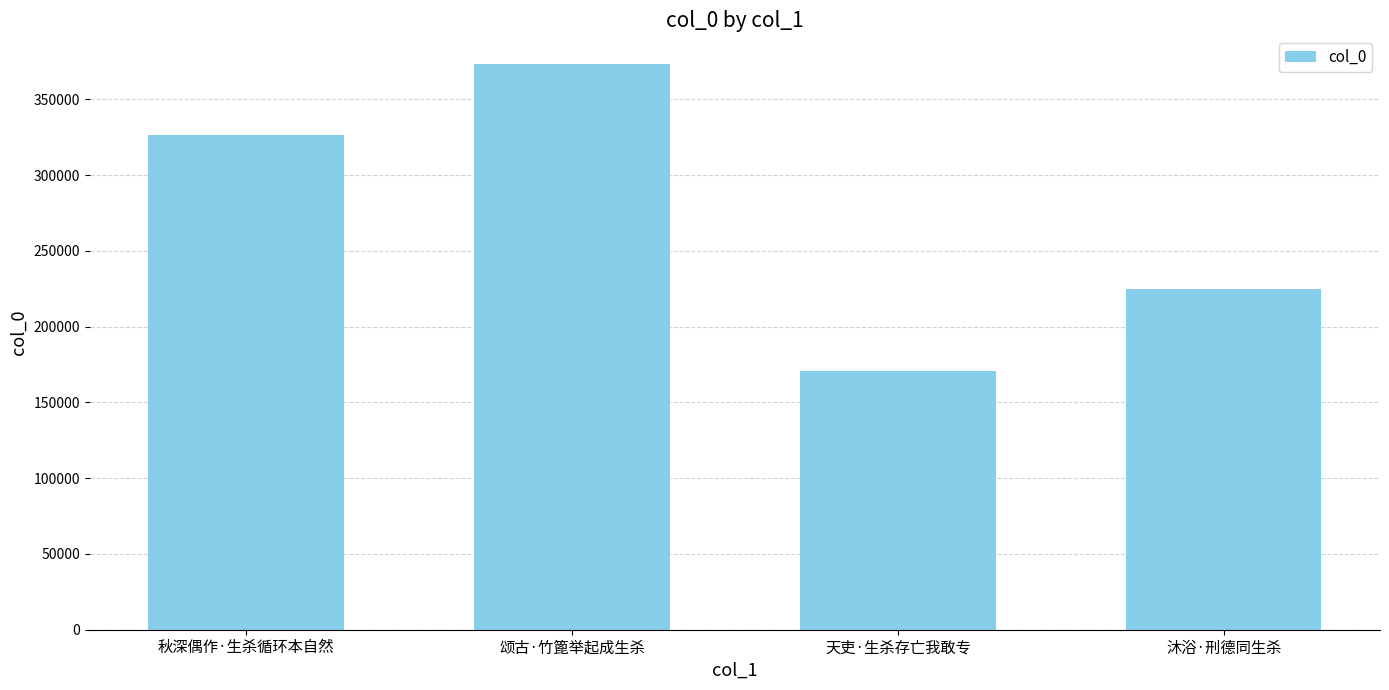

How many values are between 224984 and 373505?

3